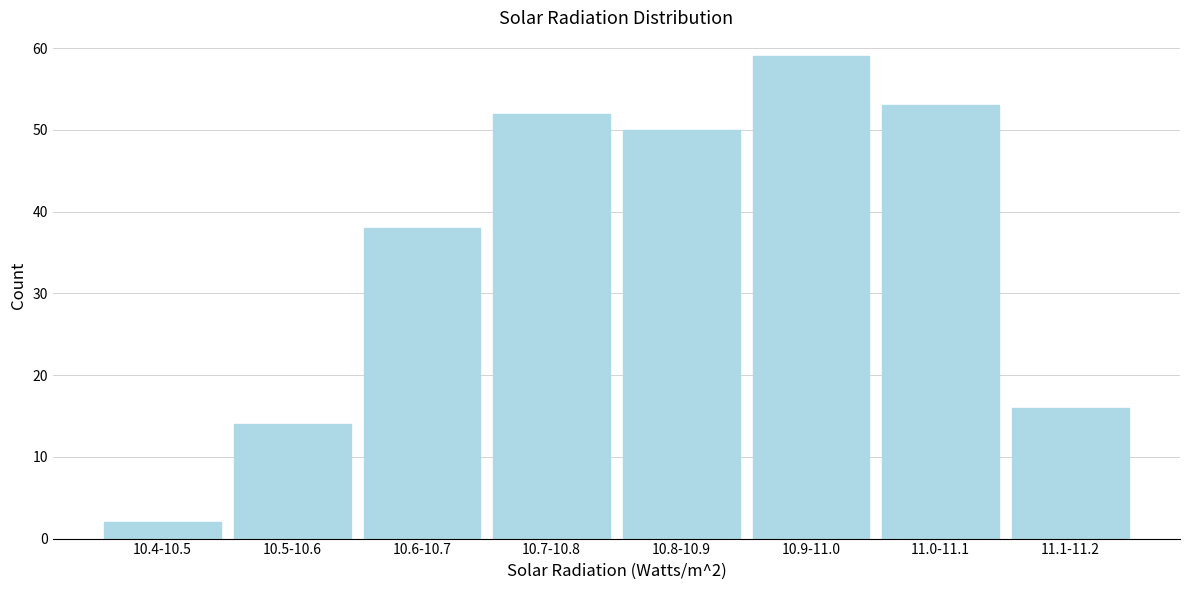

Reading left to right, what are all the values shown in this chart?

10.4-10.5=2	10.5-10.6=14	10.6-10.7=38	10.7-10.8=52	10.8-10.9=50	10.9-11.0=59	11.0-11.1=53	11.1-11.2=16